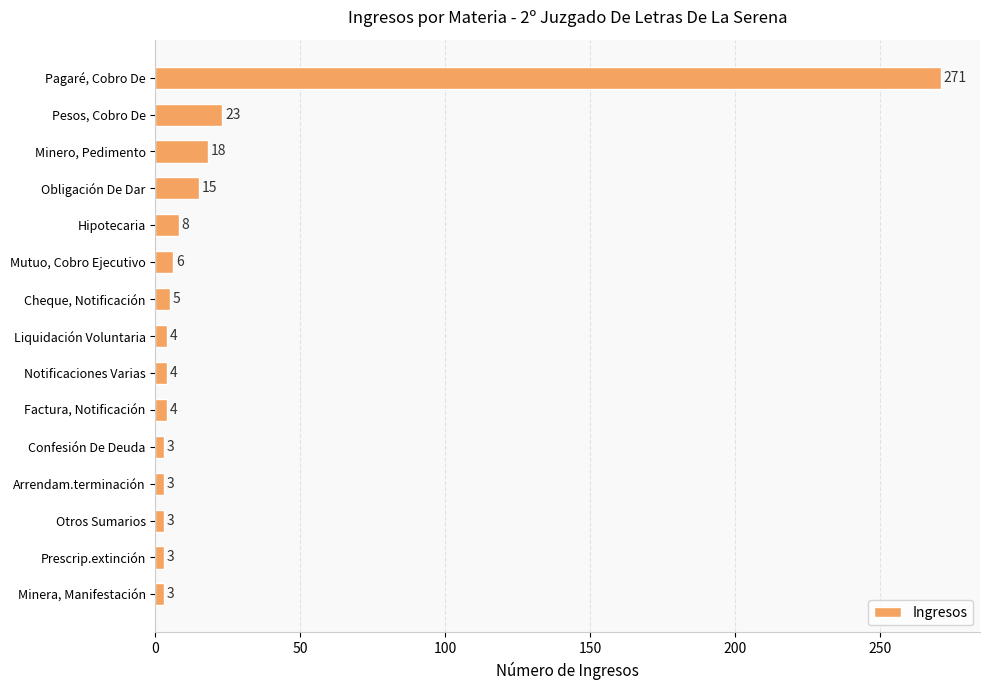

Which has a higher value, Hipotecaria or Liquidación Voluntaria?

Hipotecaria